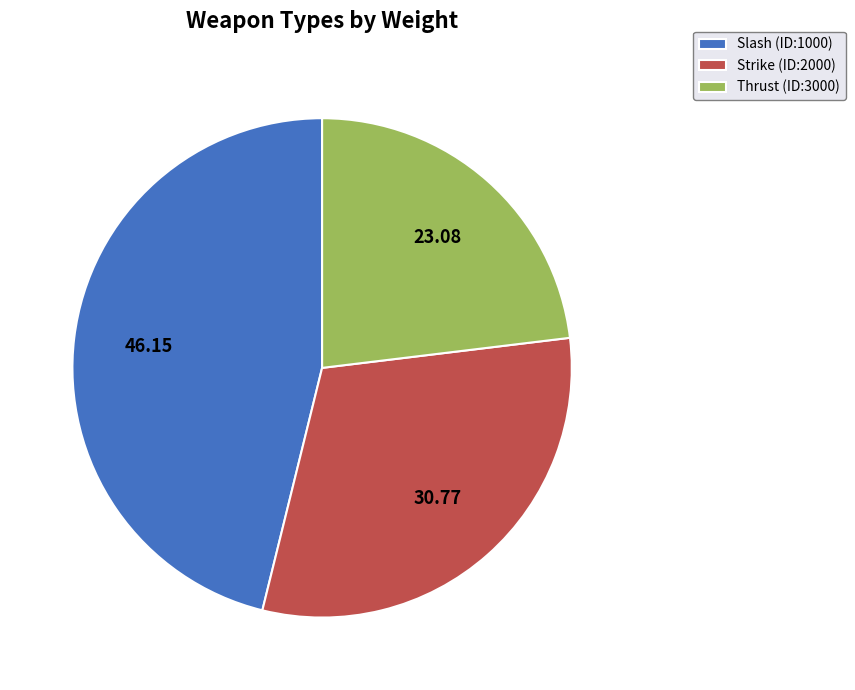

Which category has the biggest portion of the pie?

Slash (ID:1000)